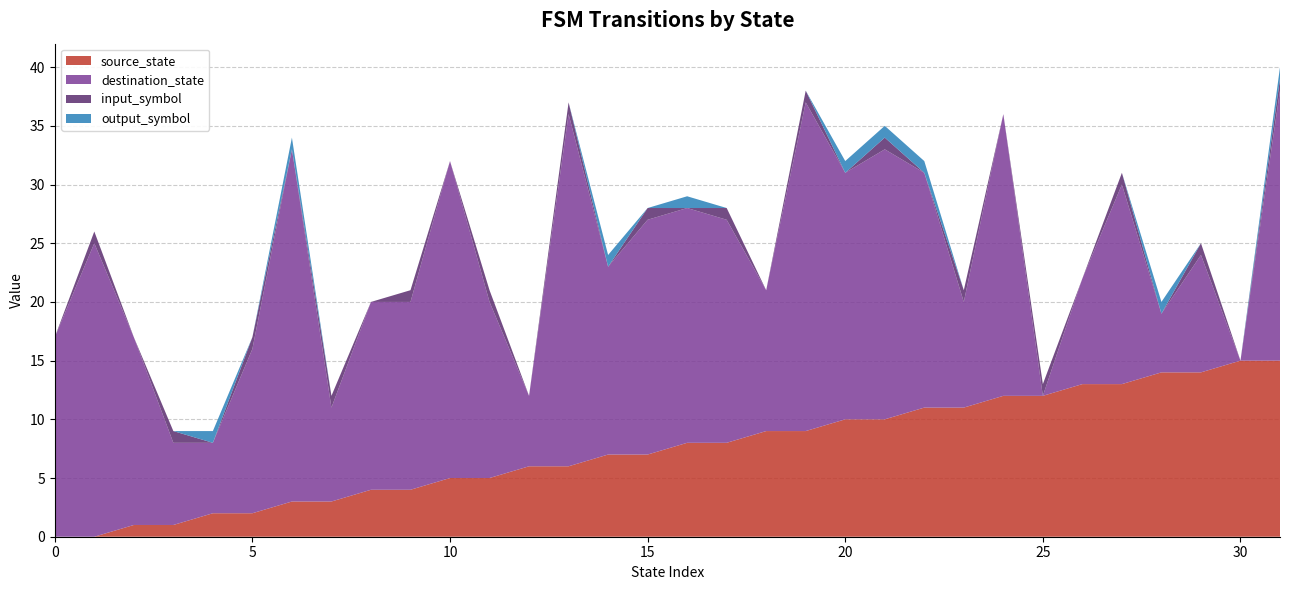

Reading left to right, list all the values displayed in this chart.

source_state: 0=0	1=0	2=1	3=1	4=2	5=2	6=3	7=3	8=4	9=4	10=5	11=5	12=6	13=6	14=7	15=7	16=8	17=8	18=9	19=9	20=10	21=10	22=11	23=11	24=12	25=12	26=13	27=13	28=14	29=14	30=15	31=15
destination_state: 0=17	1=25	2=16	3=7	4=6	5=14	6=30	7=8	8=16	9=16	10=27	11=15	12=6	13=30	14=16	15=20	16=20	17=19	18=12	19=28	20=21	21=23	22=20	23=9	24=24	25=0	26=9	27=17	28=5	29=10	30=0	31=23
input_symbol: 0=0	1=1	2=0	3=1	4=0	5=1	6=0	7=1	8=0	9=1	10=0	11=1	12=0	13=1	14=0	15=1	16=0	17=1	18=0	19=1	20=0	21=1	22=0	23=1	24=0	25=1	26=0	27=1	28=0	29=1	30=0	31=1
output_symbol: 0=0	1=0	2=0	3=0	4=1	5=0	6=1	7=0	8=0	9=0	10=0	11=0	12=0	13=0	14=1	15=0	16=1	17=0	18=0	19=0	20=1	21=1	22=1	23=0	24=0	25=0	26=0	27=0	28=1	29=0	30=0	31=1